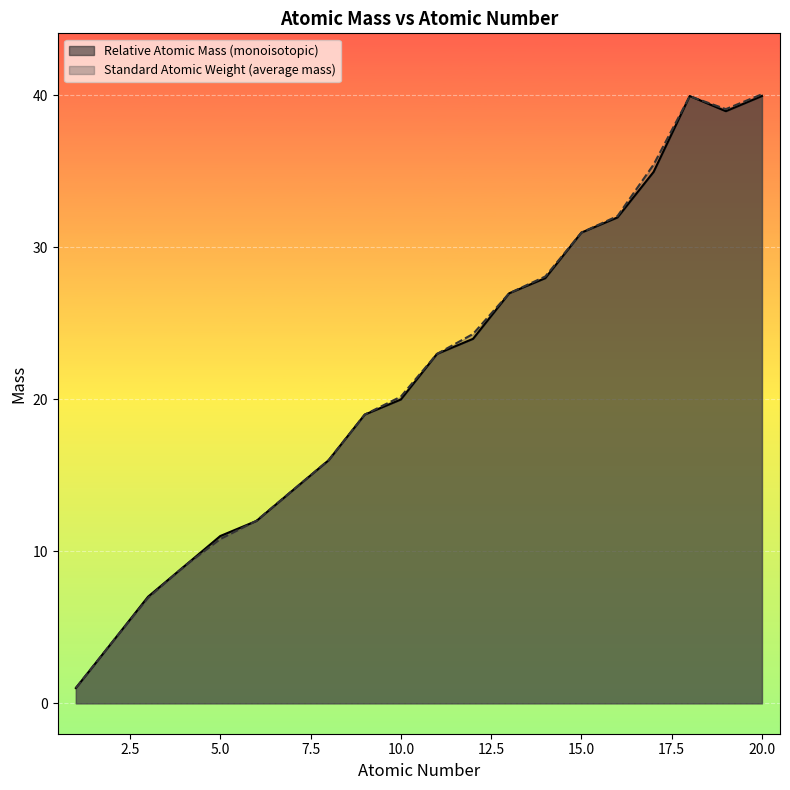

In Standard Atomic Weight (average mass), how many points are lower than both neighbors (excluding endpoints)?

1